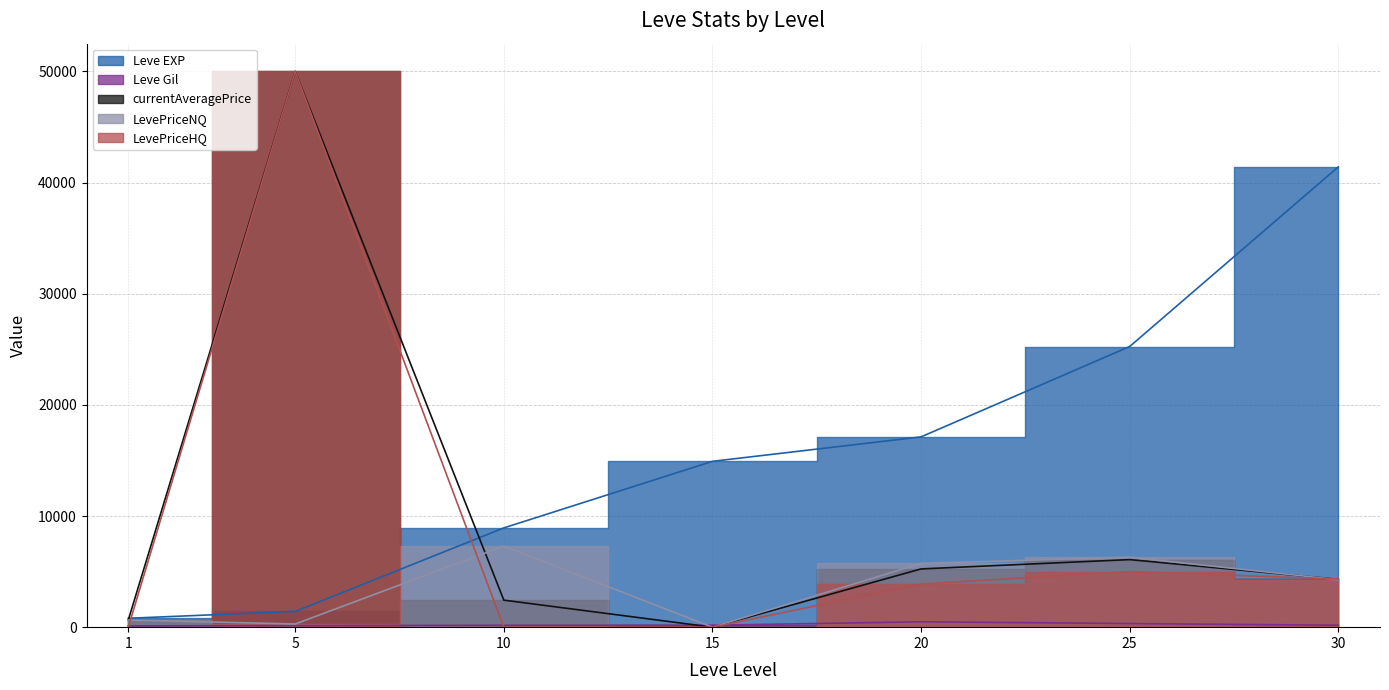

What are all the series names shown in the legend?

Leve EXP, Leve Gil, currentAveragePrice, LevePriceNQ, LevePriceHQ